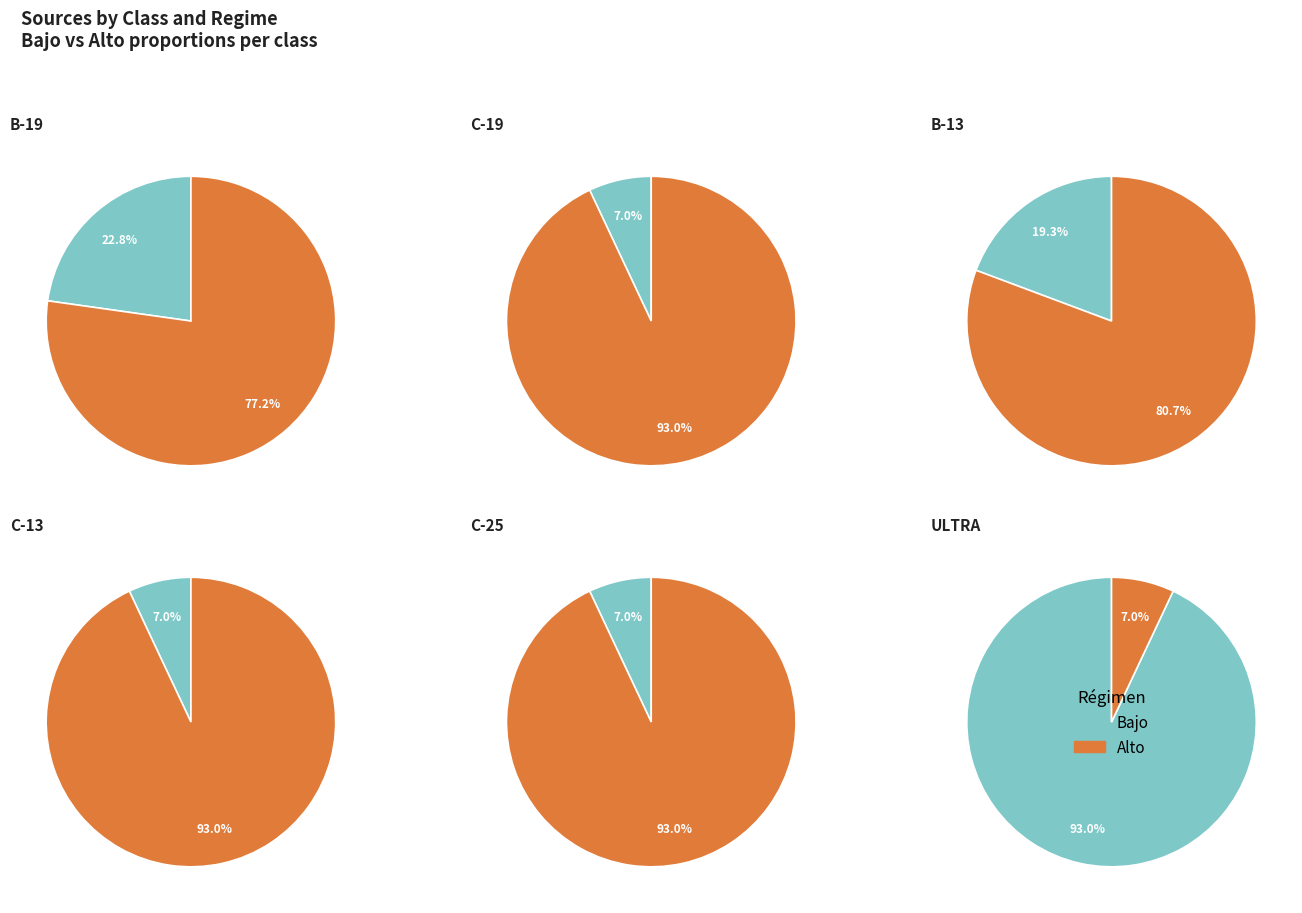

To the nearest percent, what is the average slice percentage?

50%